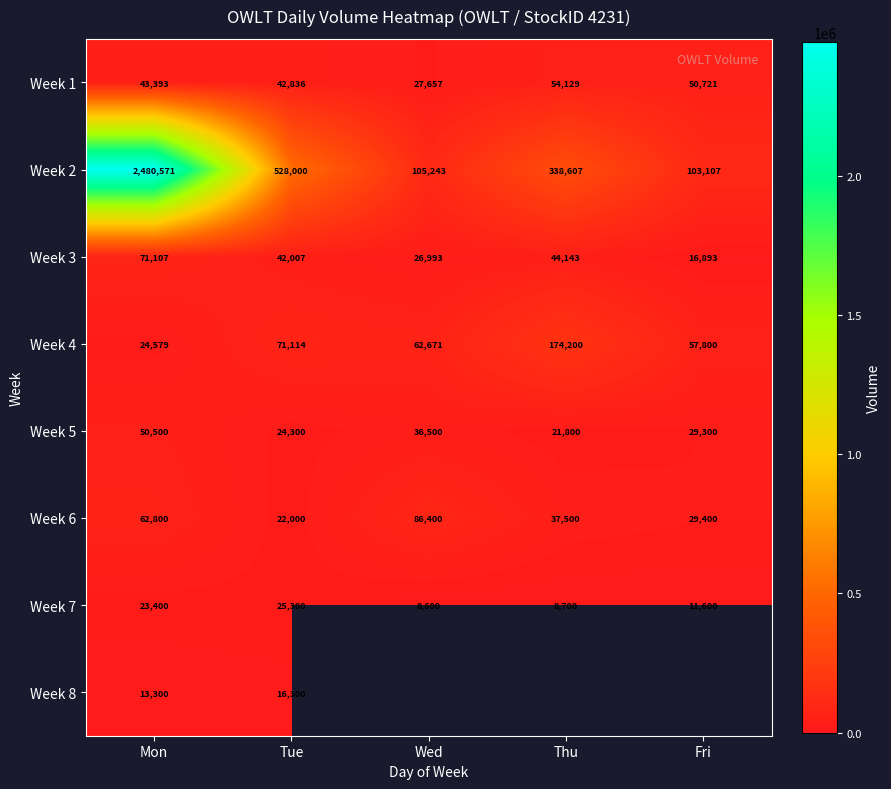

What is the average value of the Week 5 series?

32480